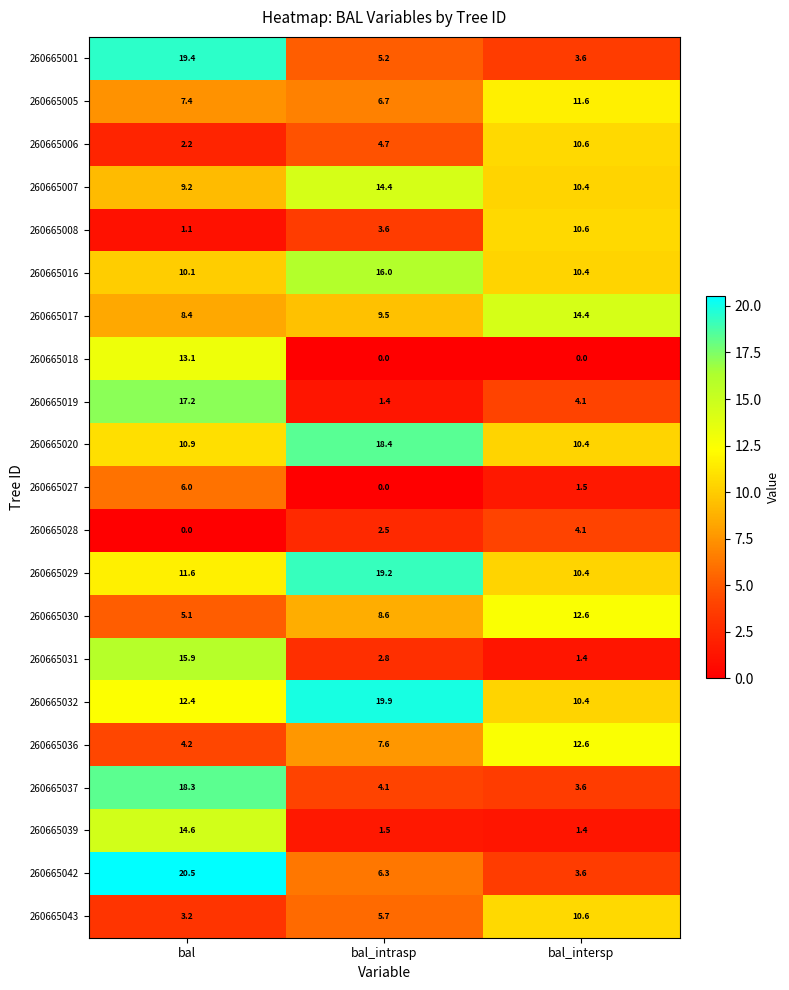

What is the total value across all series at bal?

210.8